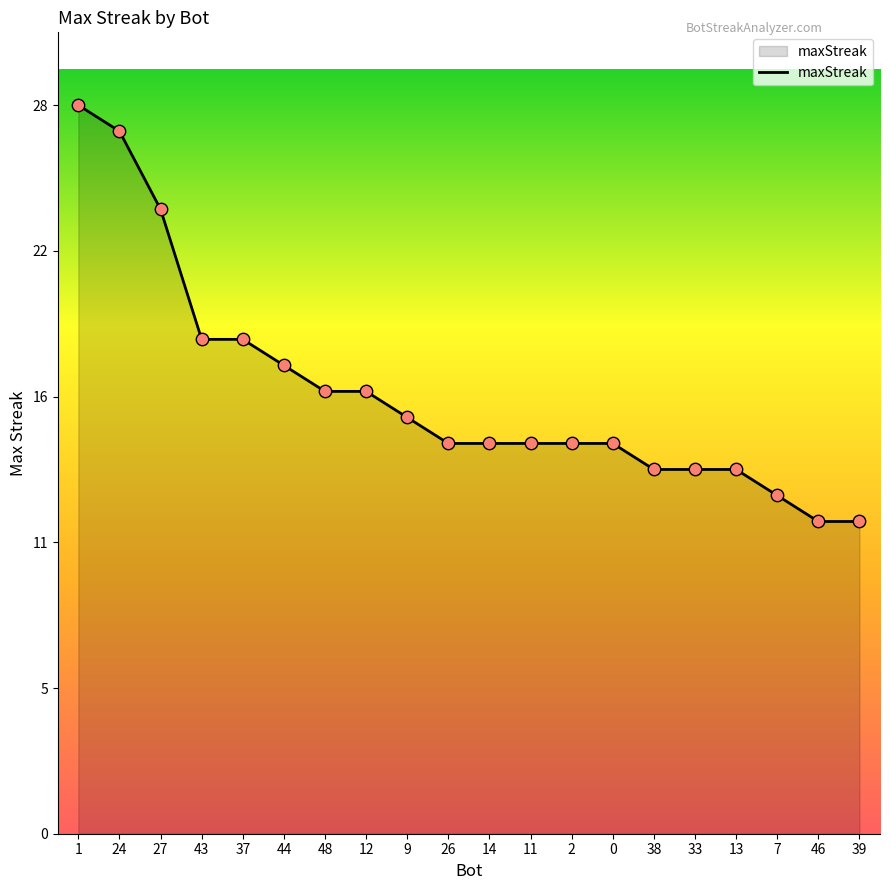

What is the change in value from 1 to 39?

-16